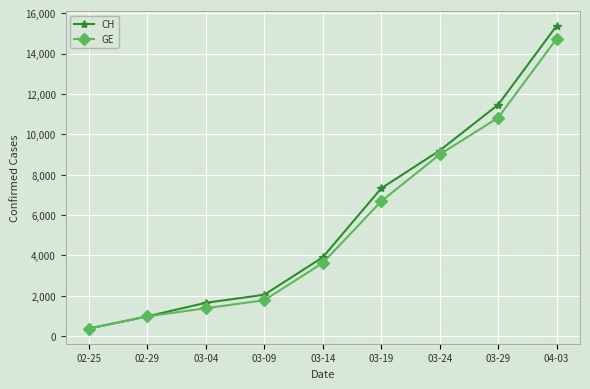

What is the approximate value of CH at 03-14, to the nearest 10?

3910